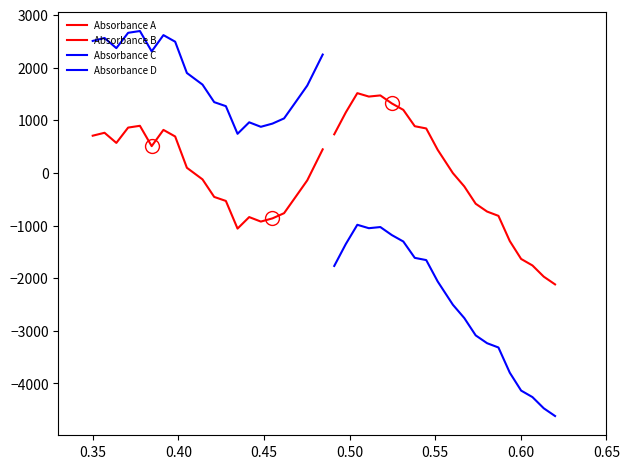

What is the difference between the second highest and second lowest values in the Absorbance A series?

1785.0